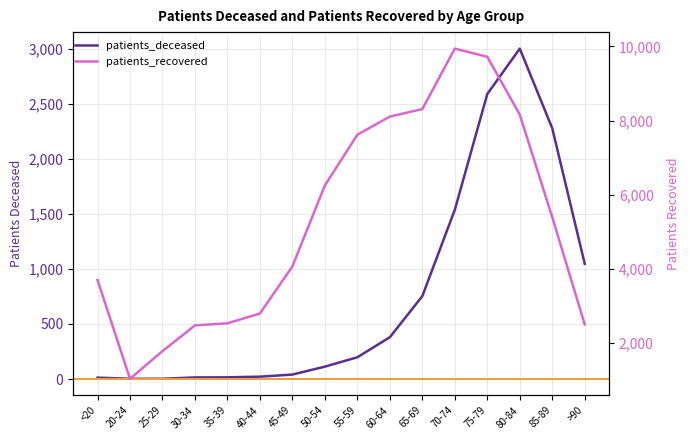

True or false: patients_recovered and patients_deceased cross at least once.

False